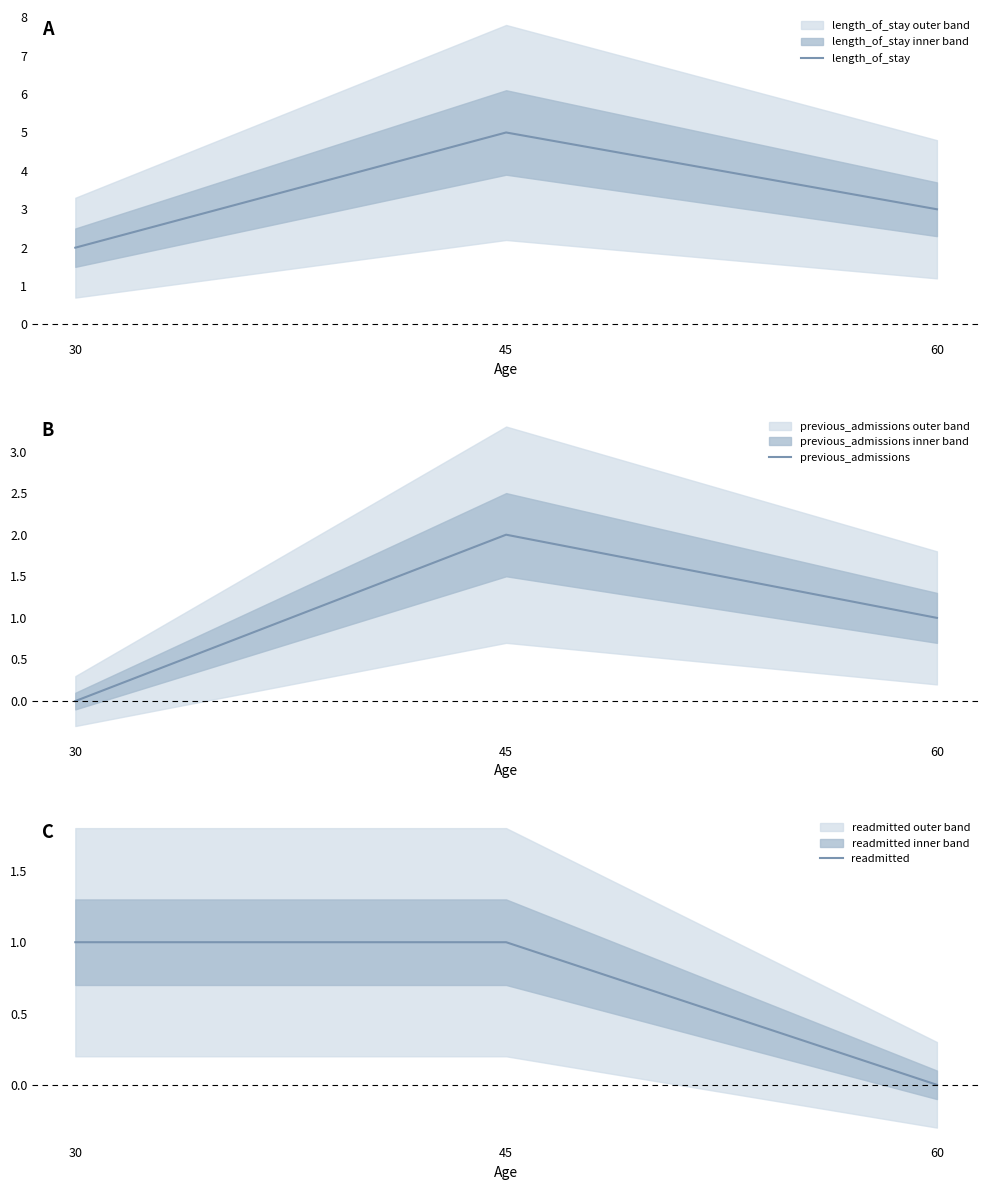

Rank the series by their maximum value, from highest to lowest.

length_of_stay, previous_admissions, readmitted